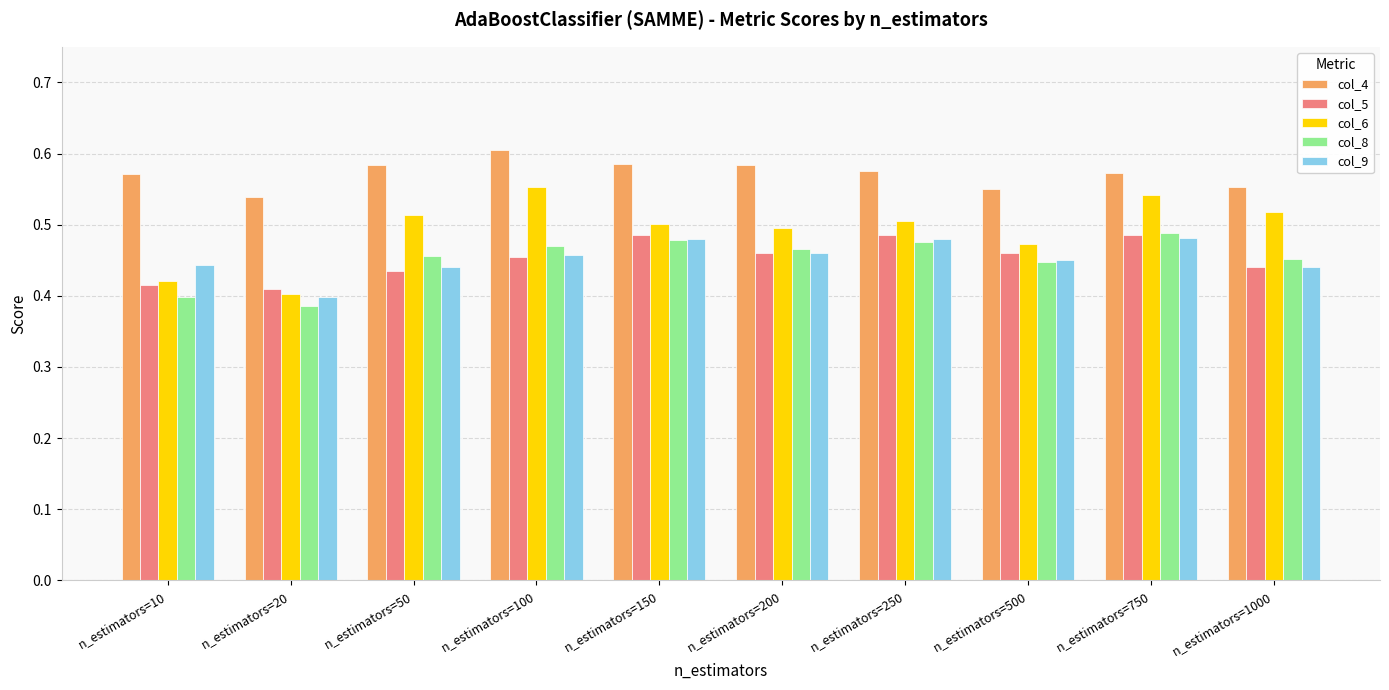

Which series has the largest total across all categories?

col_4